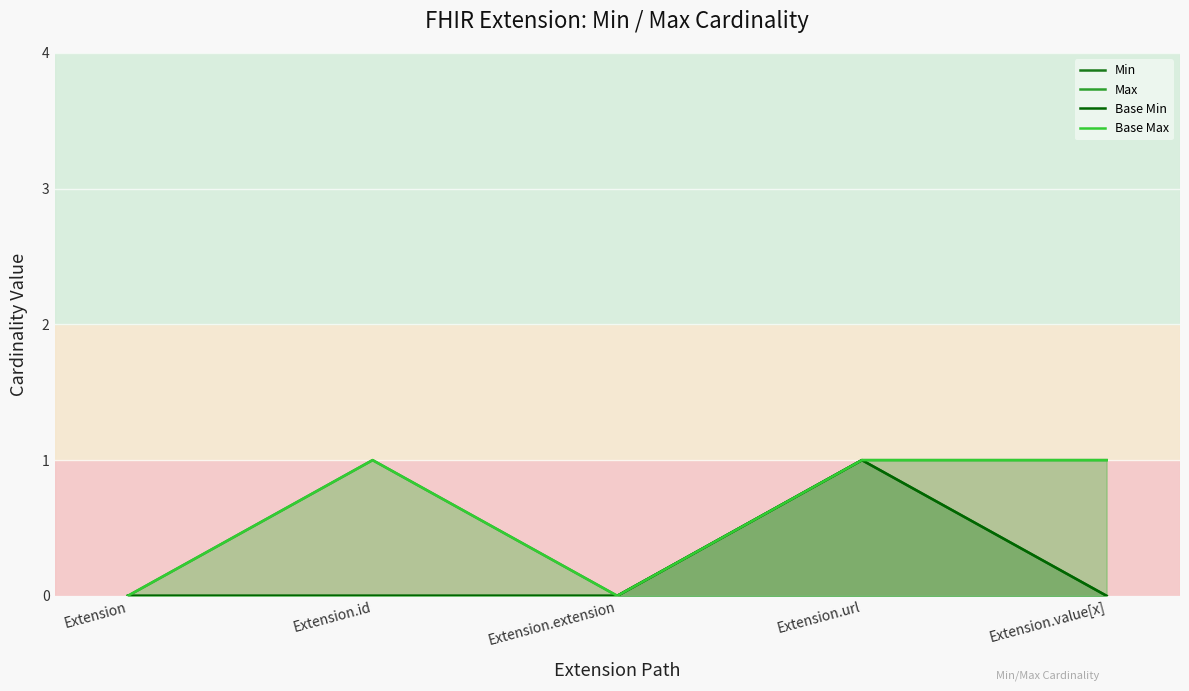

In Base Max, how many points are lower than both neighbors (excluding endpoints)?

1